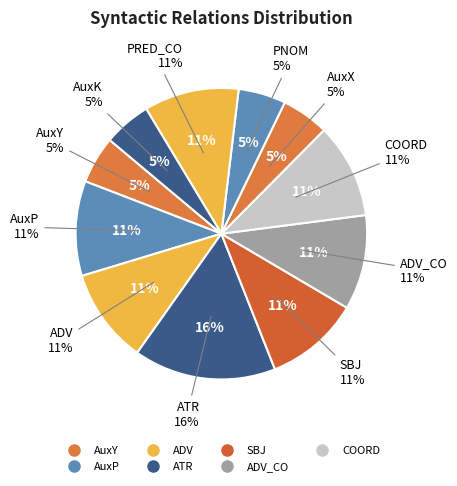

Is there a majority slice in this chart?

No